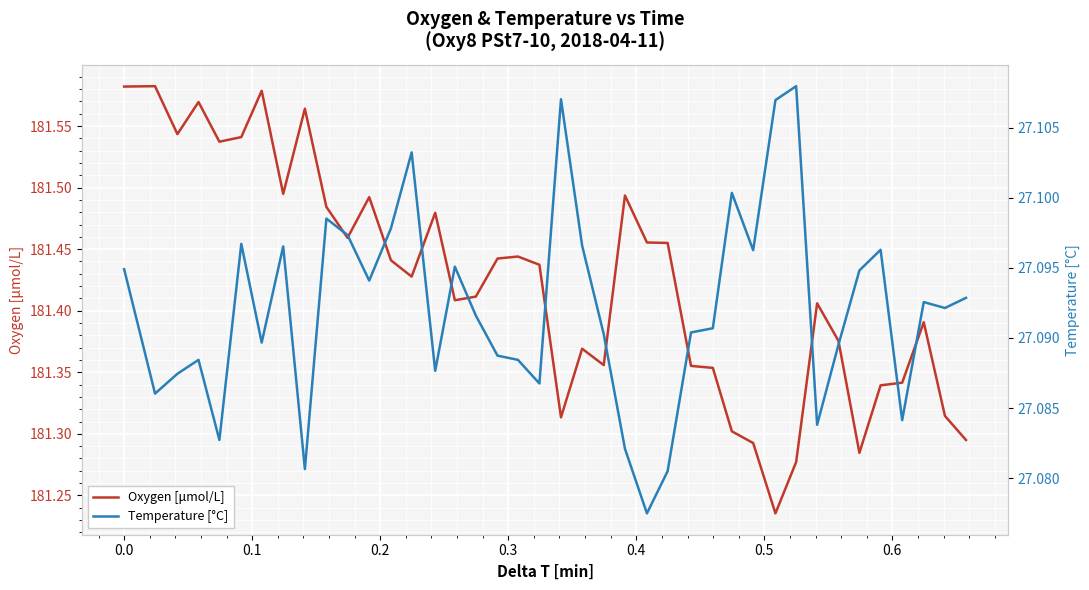

Rank the series by their maximum value, from lowest to highest.

Temperature [°C], Oxygen [μmol/L]